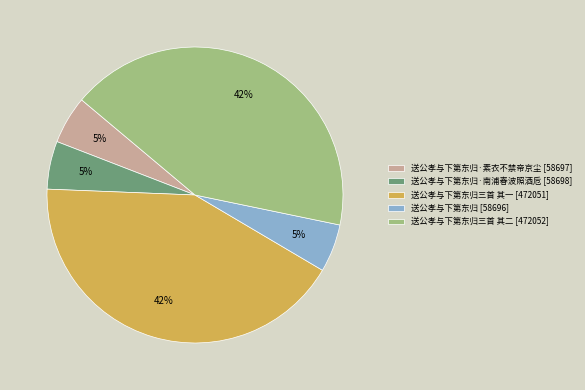

Which has a higher value, 送公孝与下第东归·素衣不禁帝京尘 [58697] or 送公孝与下第东归三首 其一 [472051]?

送公孝与下第东归三首 其一 [472051]